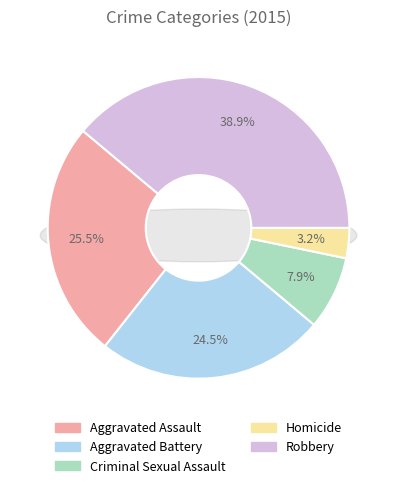

To the nearest percent, what percentage of the pie is Aggravated Battery?

25%